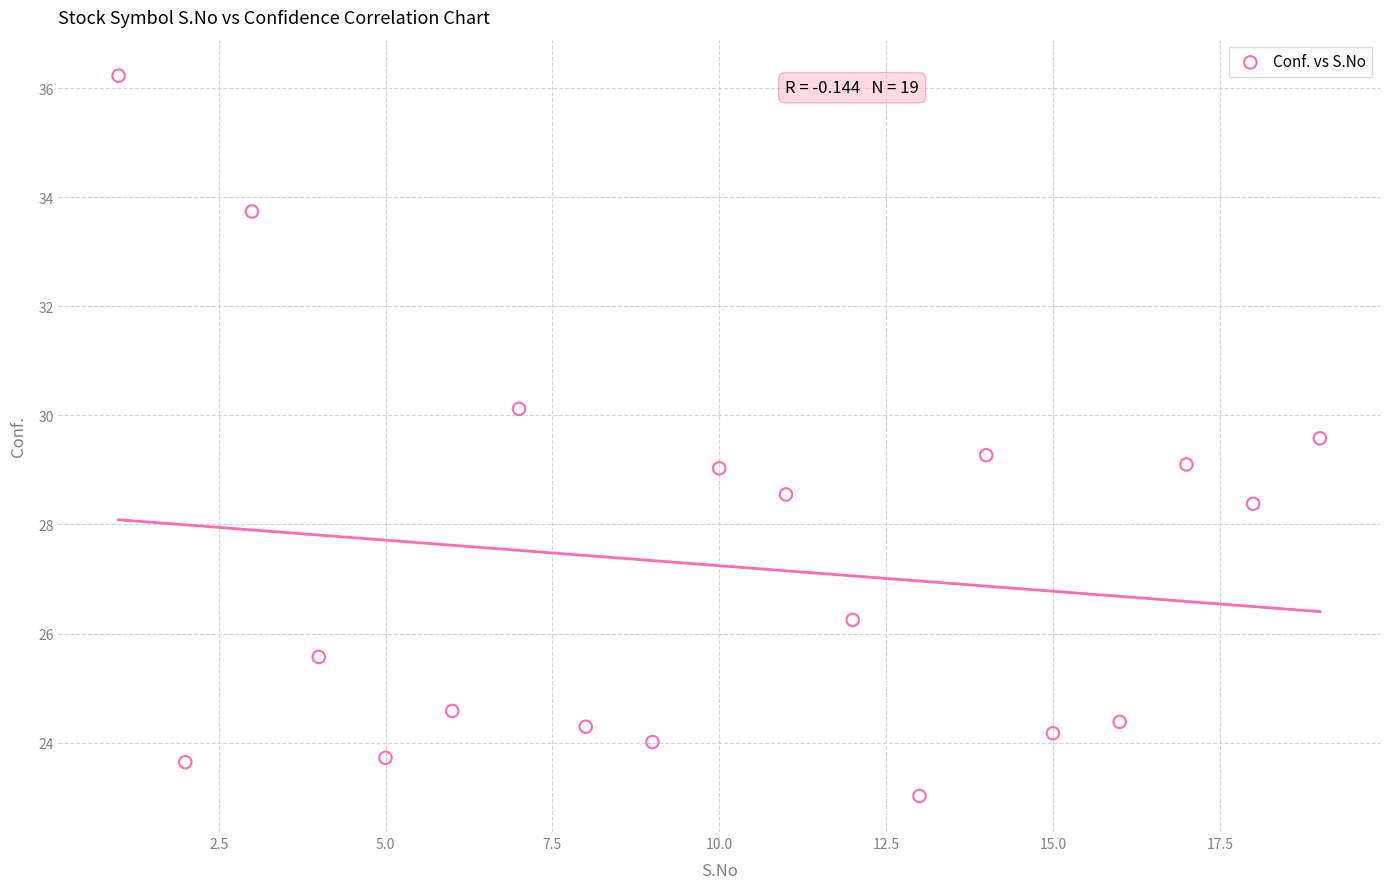

What is the range of X values (max minus min)?

18.0